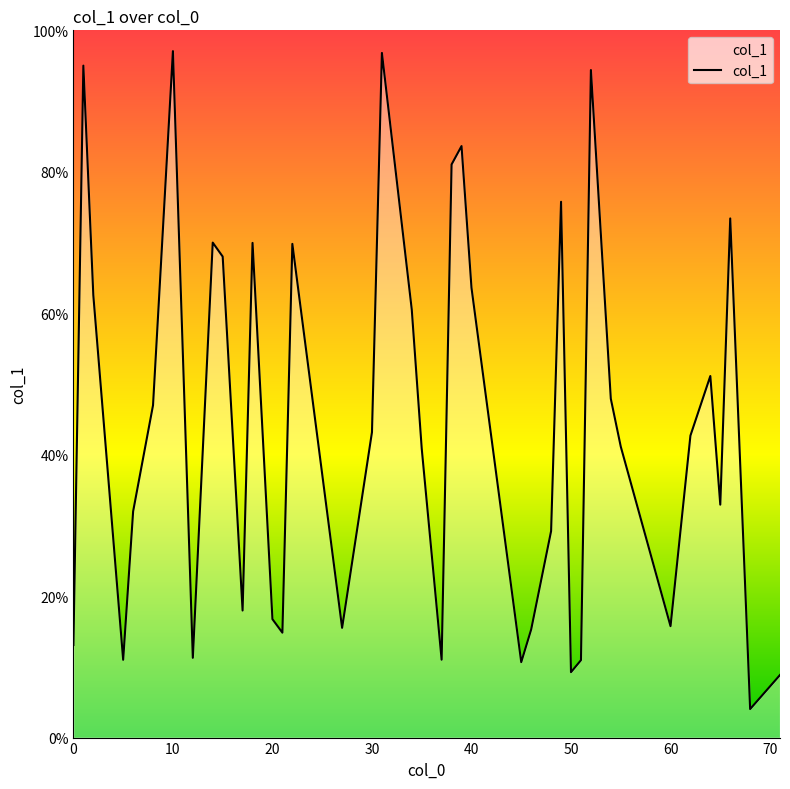

Does the chart display data point markers on the line(s)?

No